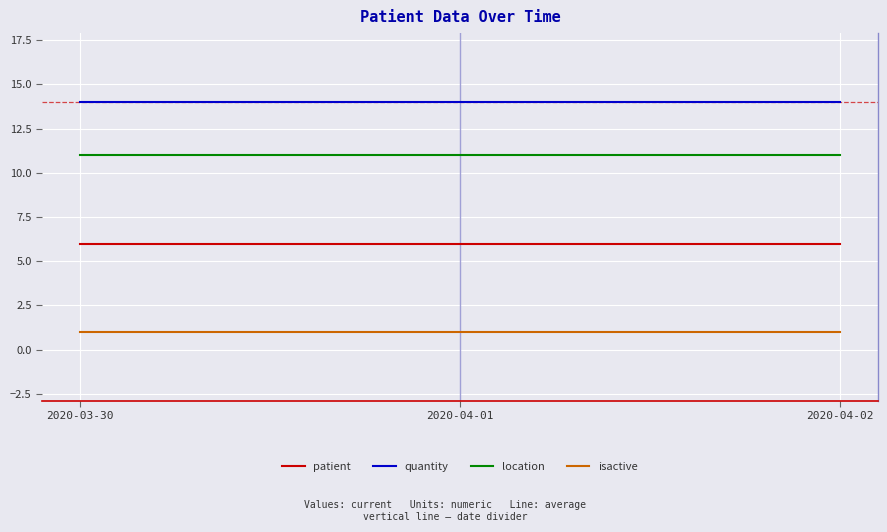

What is the maximum value shown in the chart?

14